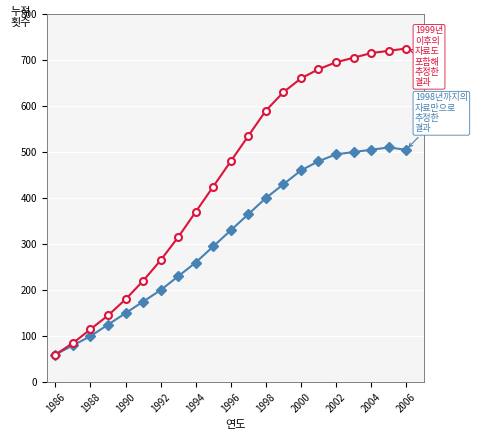

What is the maximum value shown in the chart?

725